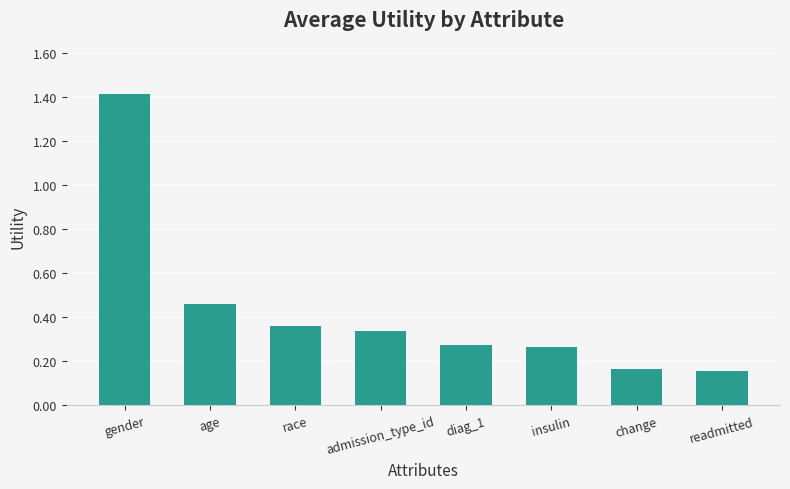

What is the value of the 1st bar from the left?

1.4